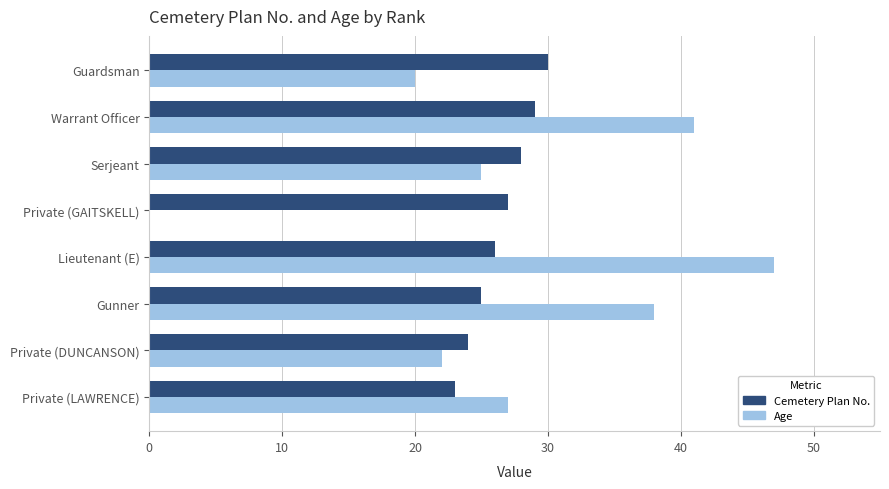

Which category has the highest value in the Age series?

Lieutenant (E)